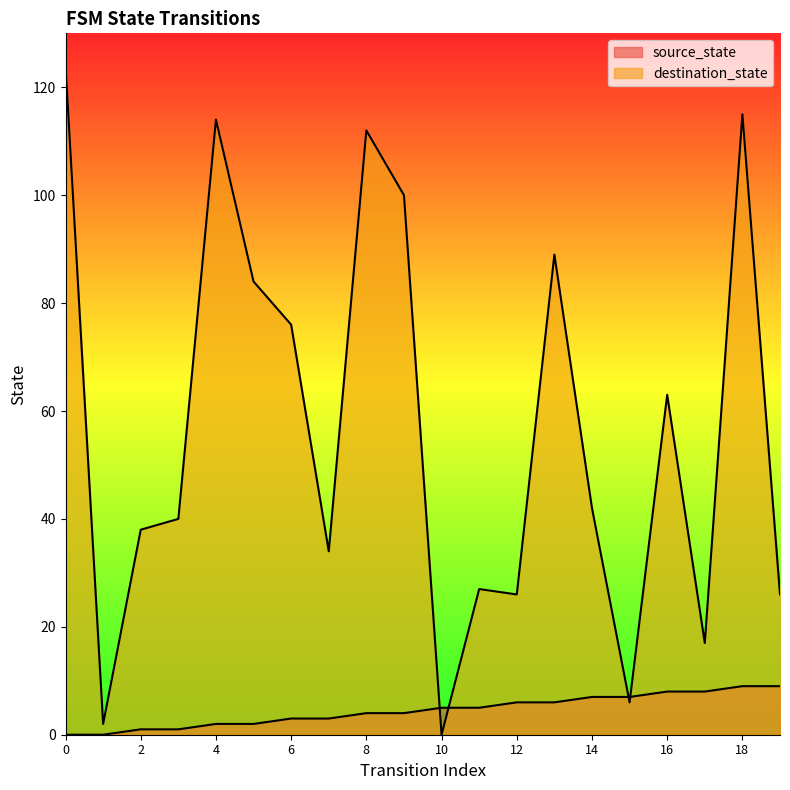

Reading right to left, list all the values displayed in this chart.

source_state: 19=9	18=9	17=8	16=8	15=7	14=7	13=6	12=6	11=5	10=5	9=4	8=4	7=3	6=3	5=2	4=2	3=1	2=1	1=0	0=0
destination_state: 19=26	18=115	17=17	16=63	15=6	14=42	13=89	12=26	11=27	10=0	9=100	8=112	7=34	6=76	5=84	4=114	3=40	2=38	1=2	0=124